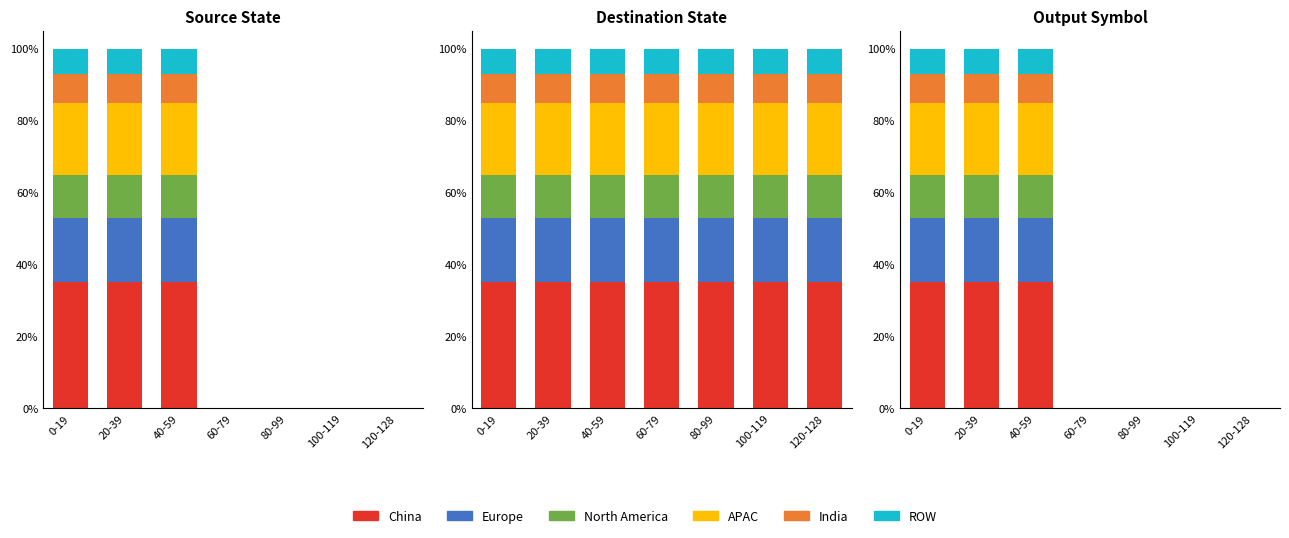

How many data points in India are above 0?

3